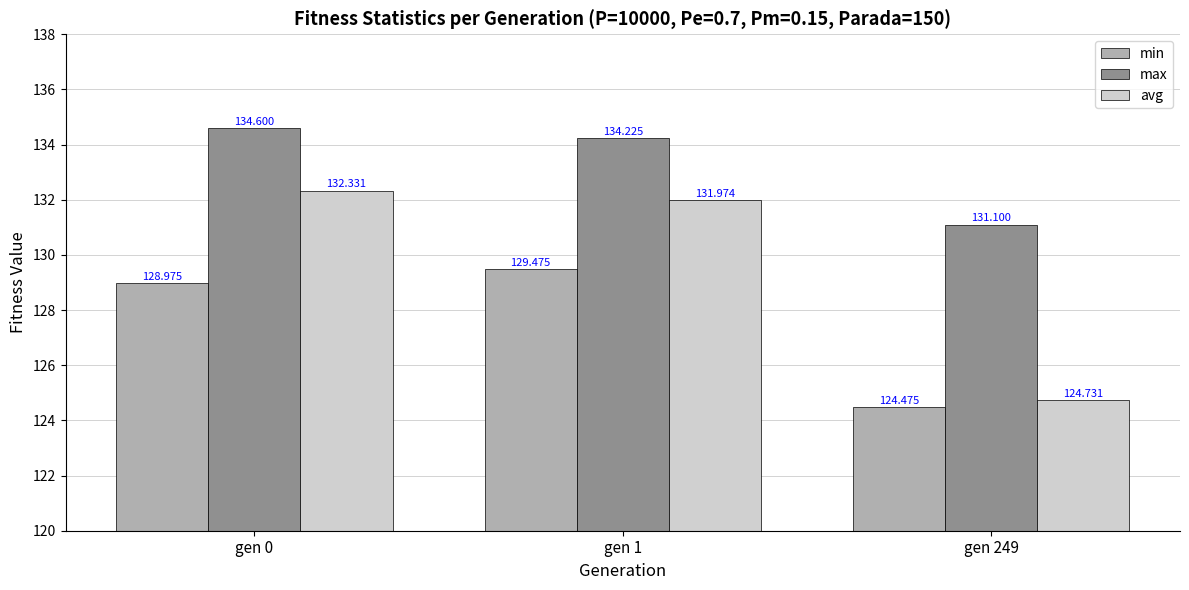

What is the difference between the maximum and minimum values in the avg series?

7.6